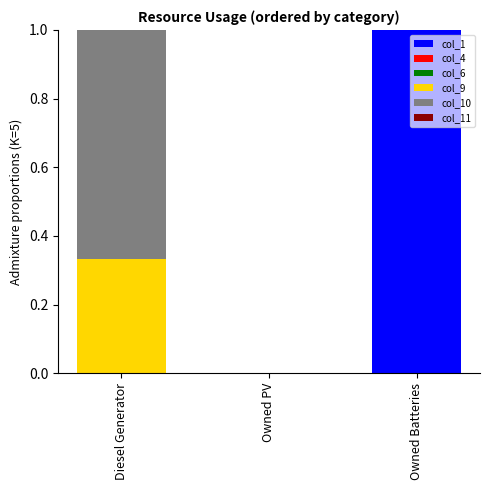

What is the maximum value for col_1?

1.0